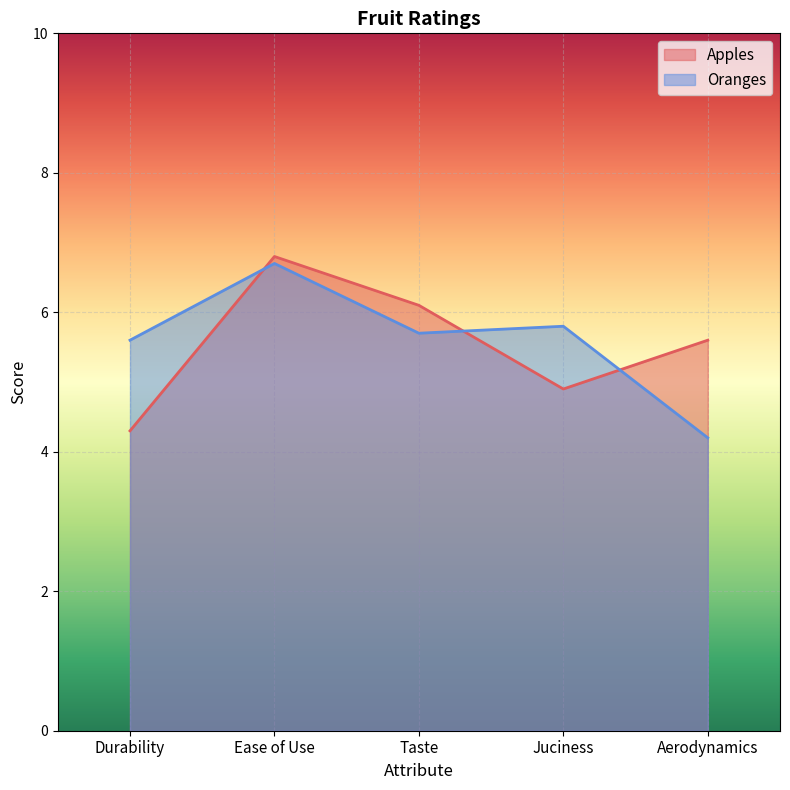

How many lines are shown in the chart?

2